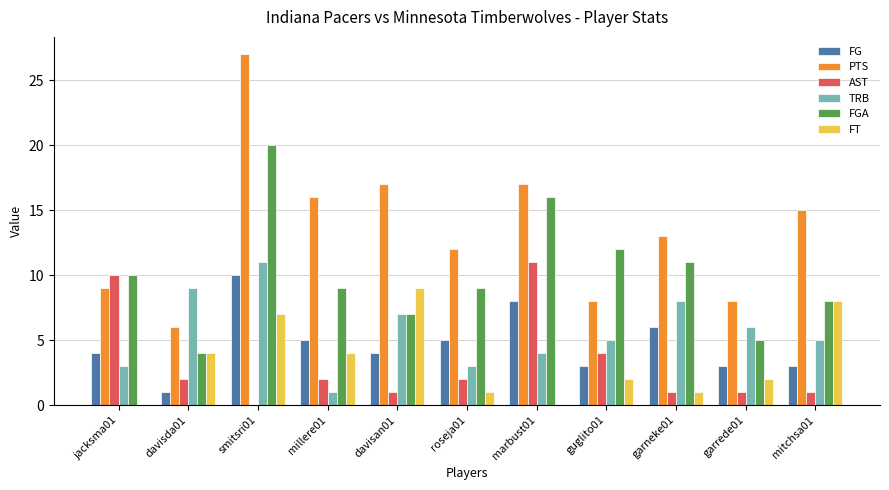

What are all the series names shown in the legend?

FG, PTS, AST, TRB, FGA, FT